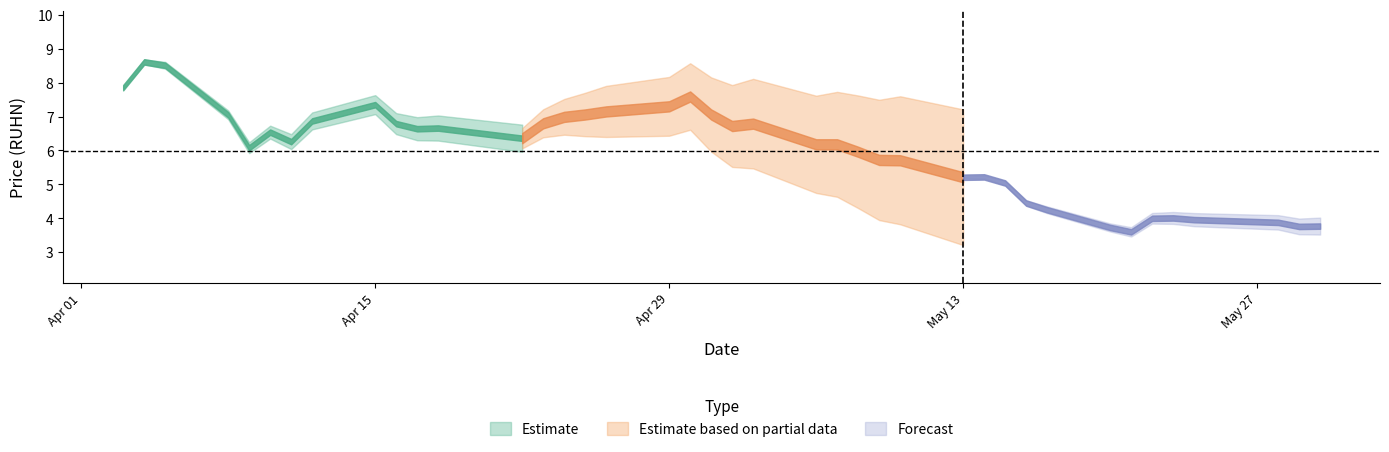

Read the value at 34.

4.0